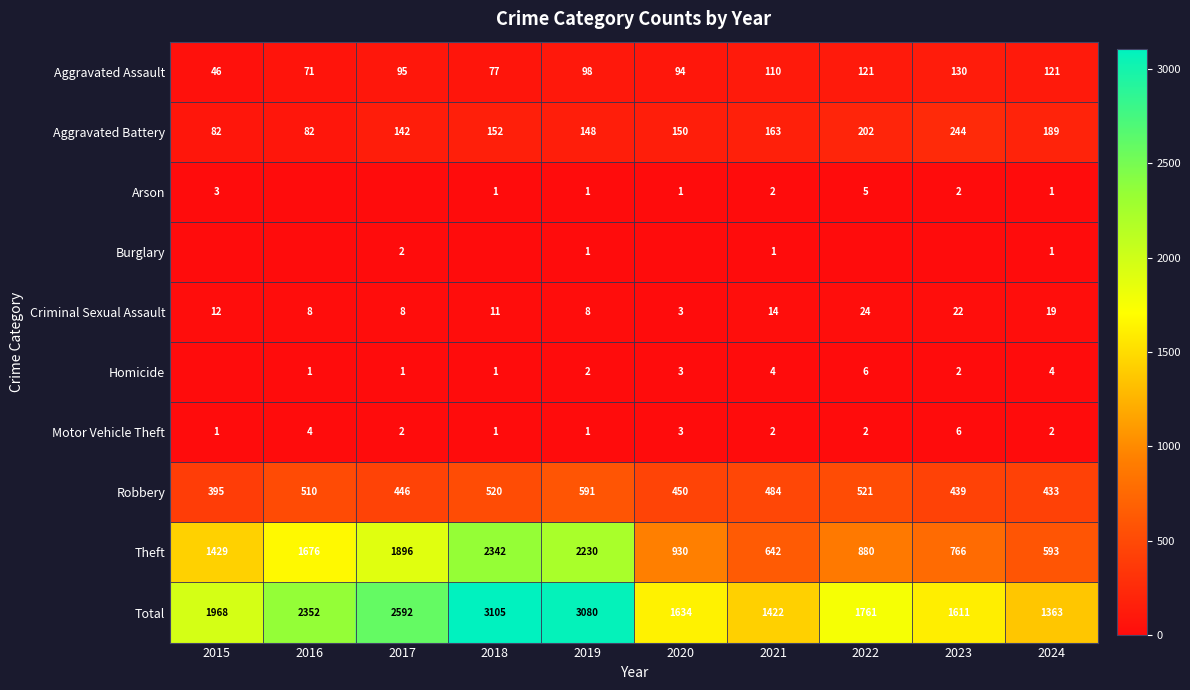

At which label is Criminal Sexual Assault closest to 13?

2015